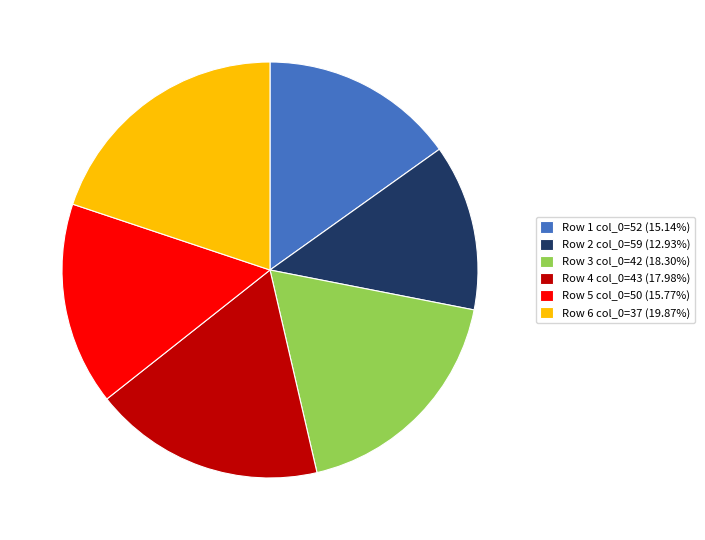

Approximately how many times larger is the value at Row 2 col_0=59 (12.93%) compared to Row 6 col_0=37 (19.87%)?

0.7